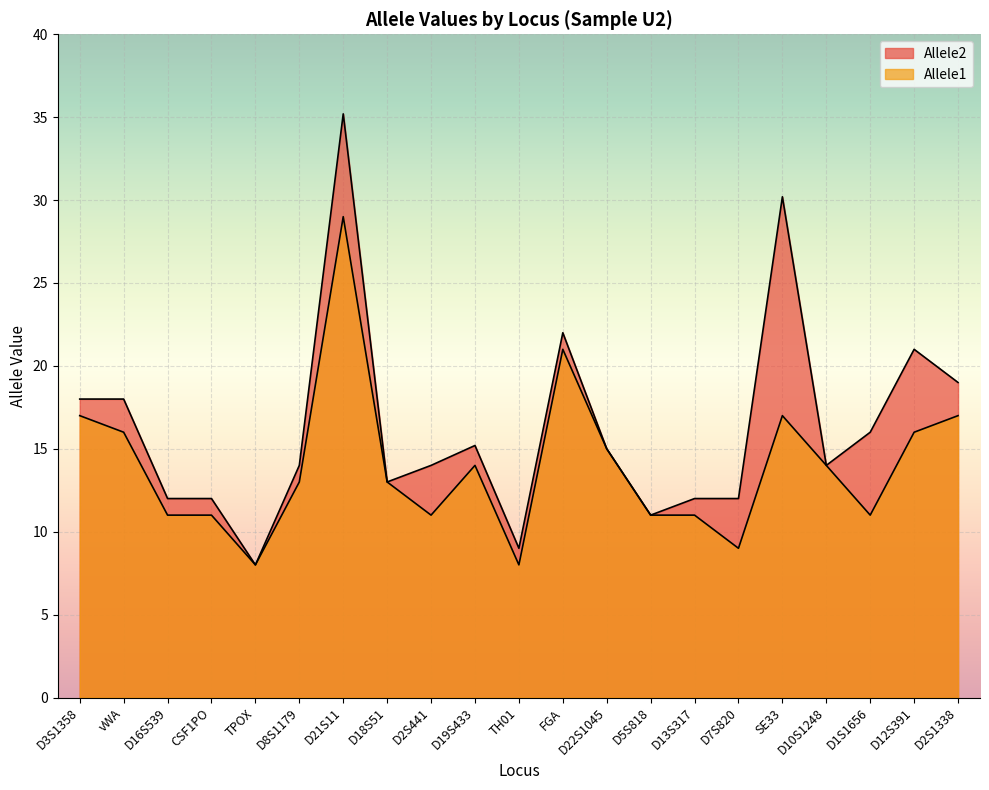

At D22S1045, list the series in order from smallest to largest.

Allele1, Allele2